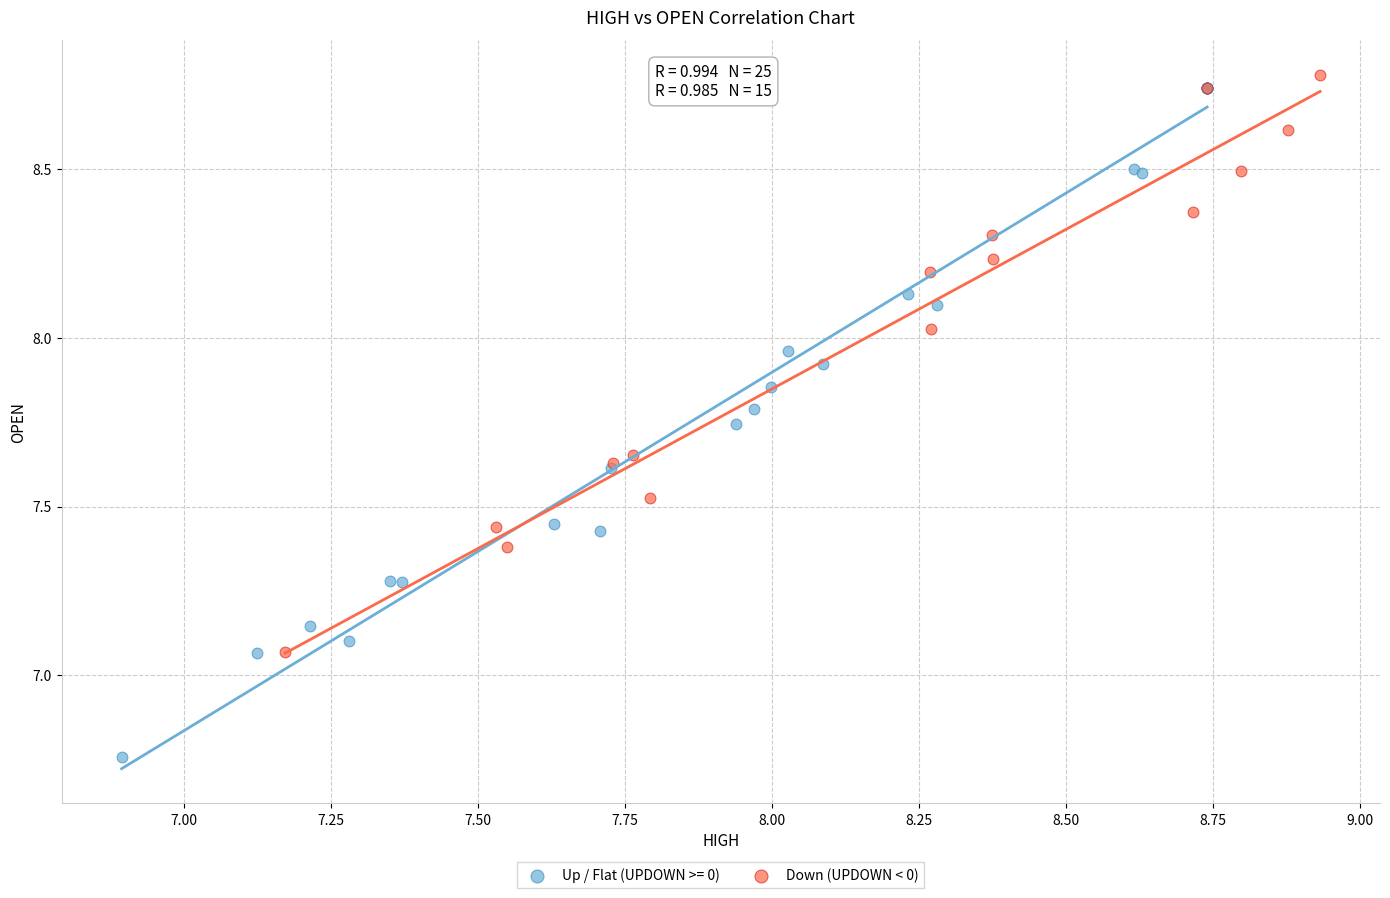

Which series reaches the minimum Y coordinate?

Up / Flat (UPDOWN >= 0)